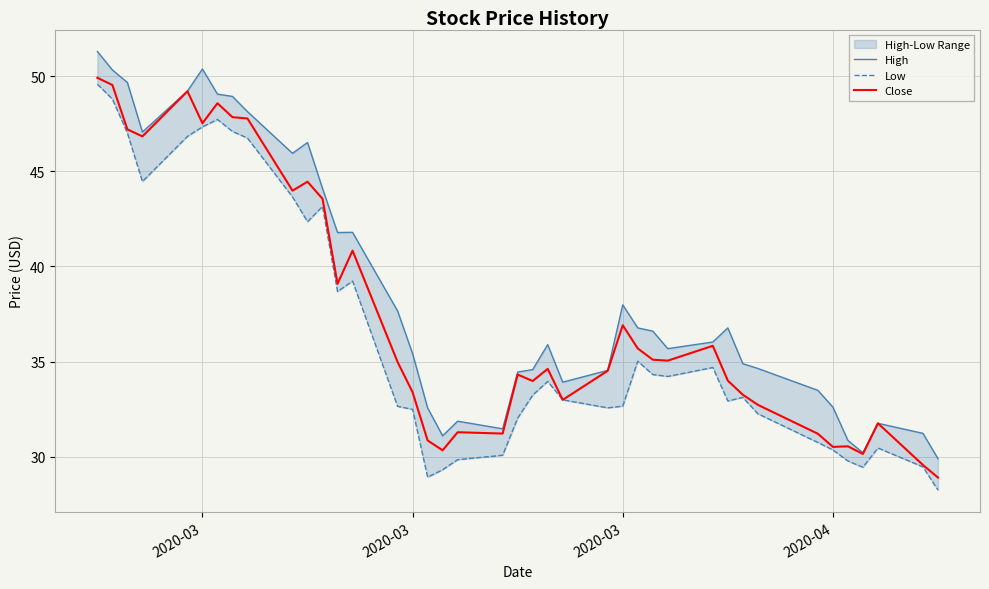

True or false: Low and High intersect in this chart.

False